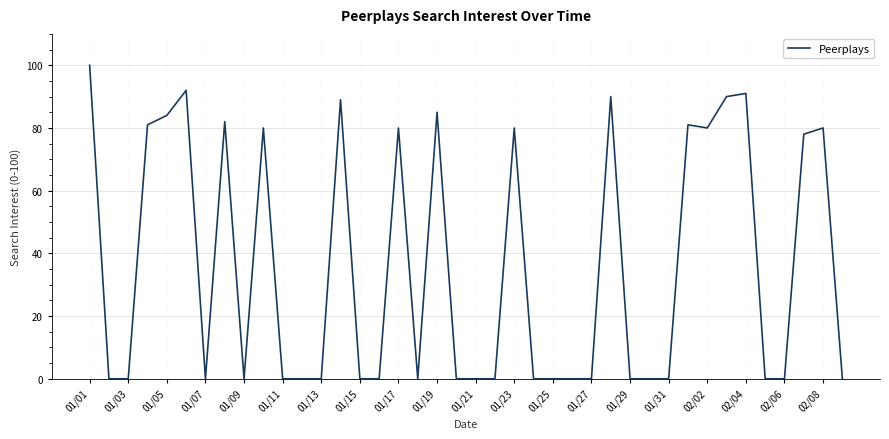

Reading right to left, list all the values displayed in this chart.

0	80	78	0	0	91	90	80	81	0	0	0	90	0	0	0	0	80	0	0	0	85	0	80	0	0	89	0	0	0	80	0	82	0	92	84	81	0	0	100